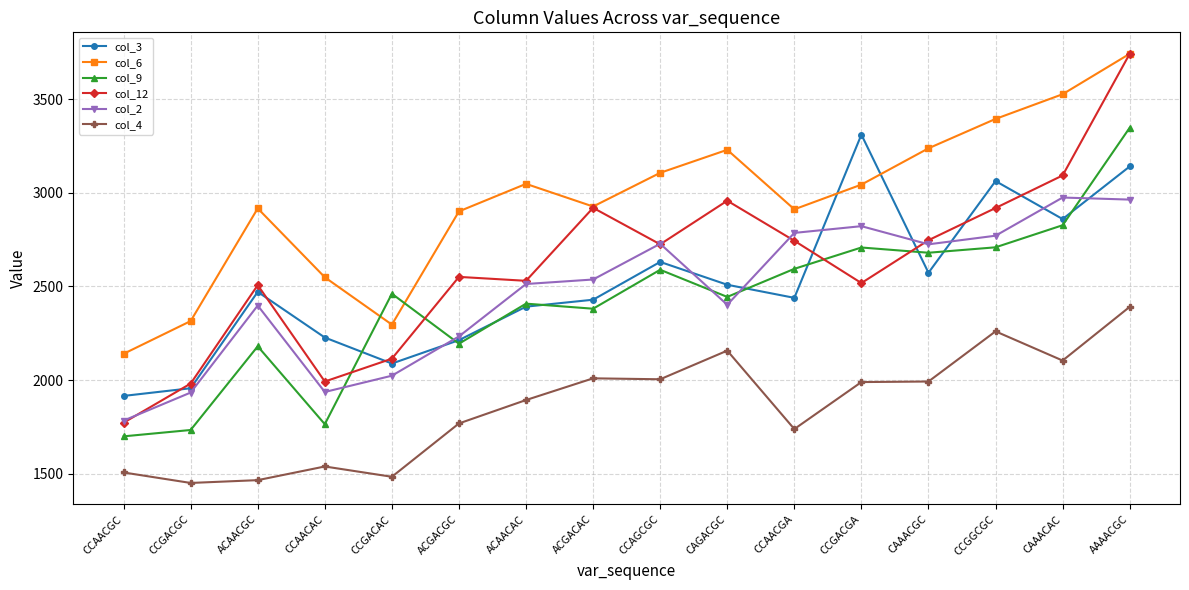

Where is col_3 nearest to the value 2613?

CCAGCGC